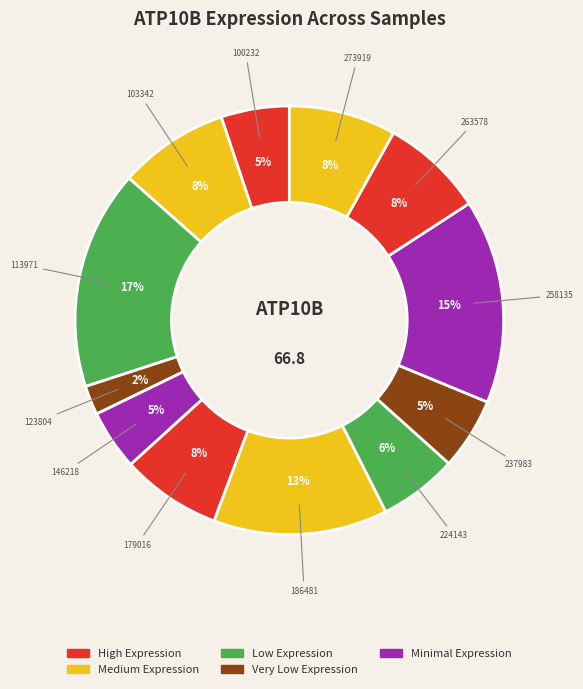

Count the number of slices in the pie.

12